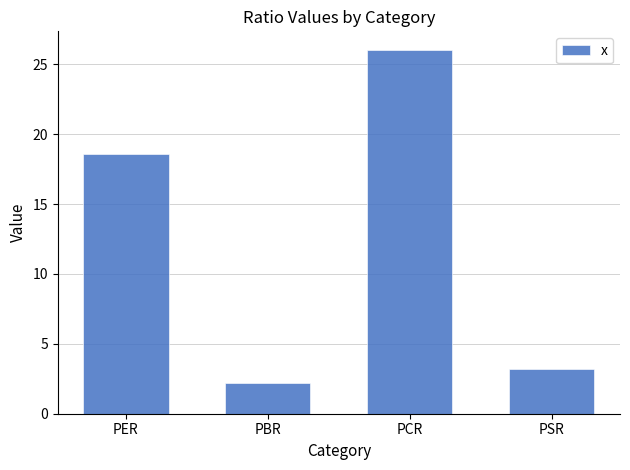

Is it true that the value at PCR is 26.1?

True